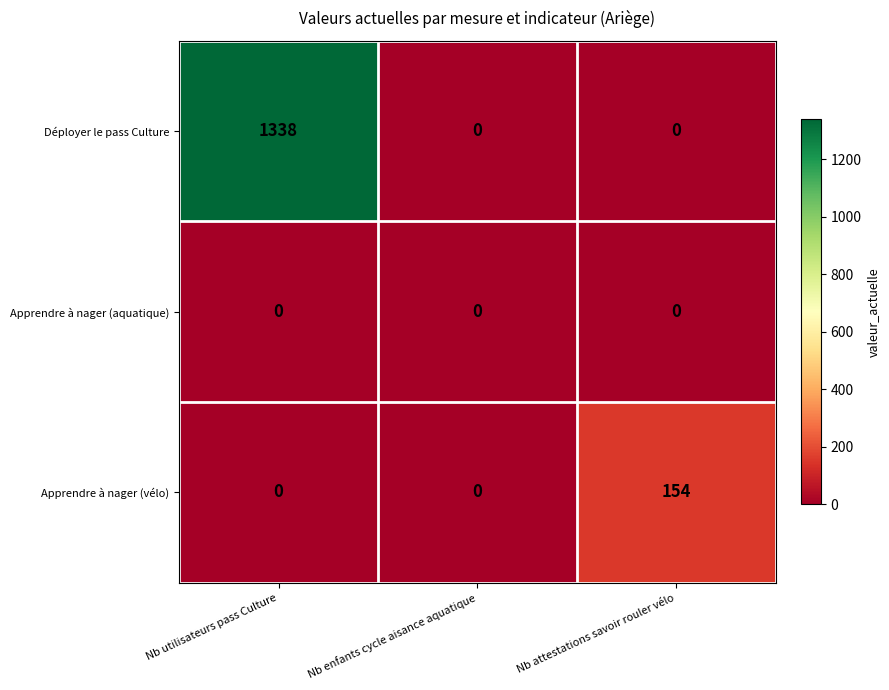

Reading left to right, transcribe all the data shown in this chart.

Déployer le pass Culture: Nb utilisateurs pass Culture=1338	Nb enfants cycle aisance aquatique=0	Nb attestations savoir rouler vélo=0
Apprendre à nager (aquatique): Nb utilisateurs pass Culture=0	Nb enfants cycle aisance aquatique=0	Nb attestations savoir rouler vélo=0
Apprendre à nager (vélo): Nb utilisateurs pass Culture=0	Nb enfants cycle aisance aquatique=0	Nb attestations savoir rouler vélo=154